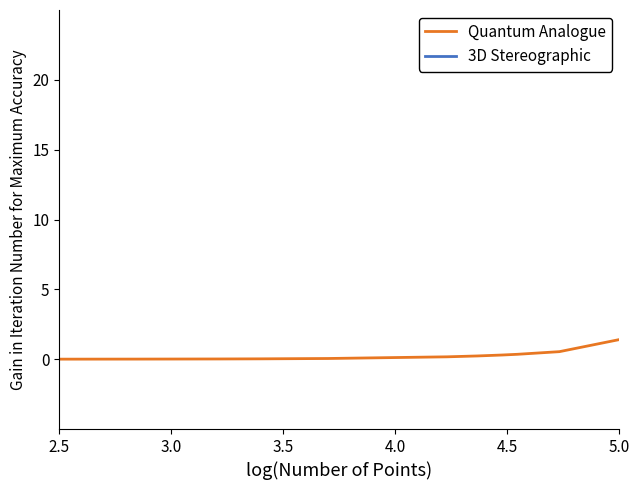

What are all the series names shown in the legend?

Quantum Analogue, 3D Stereographic